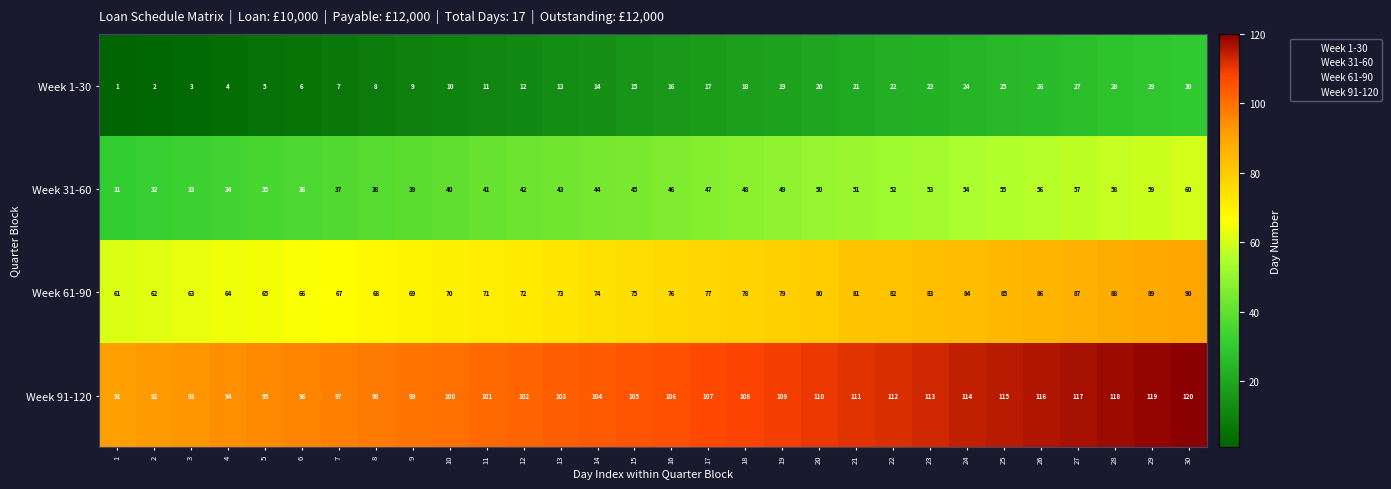

What is the difference between the highest and lowest values at 1?

90